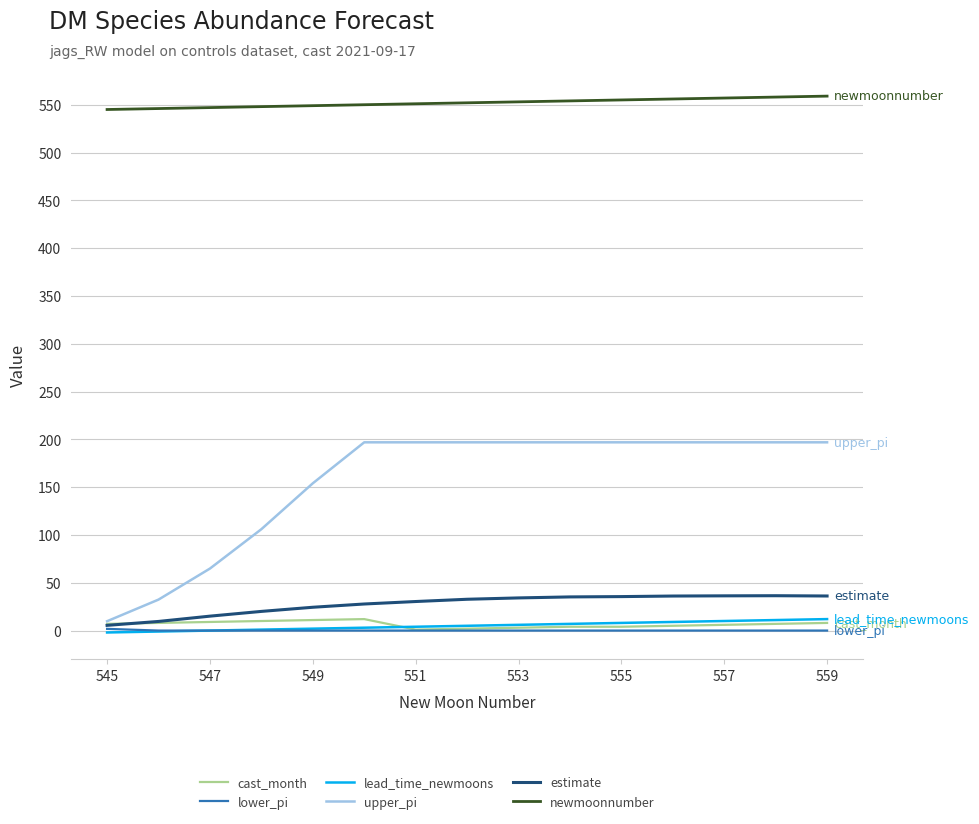

Which series has the largest range (max minus min)?

upper_pi